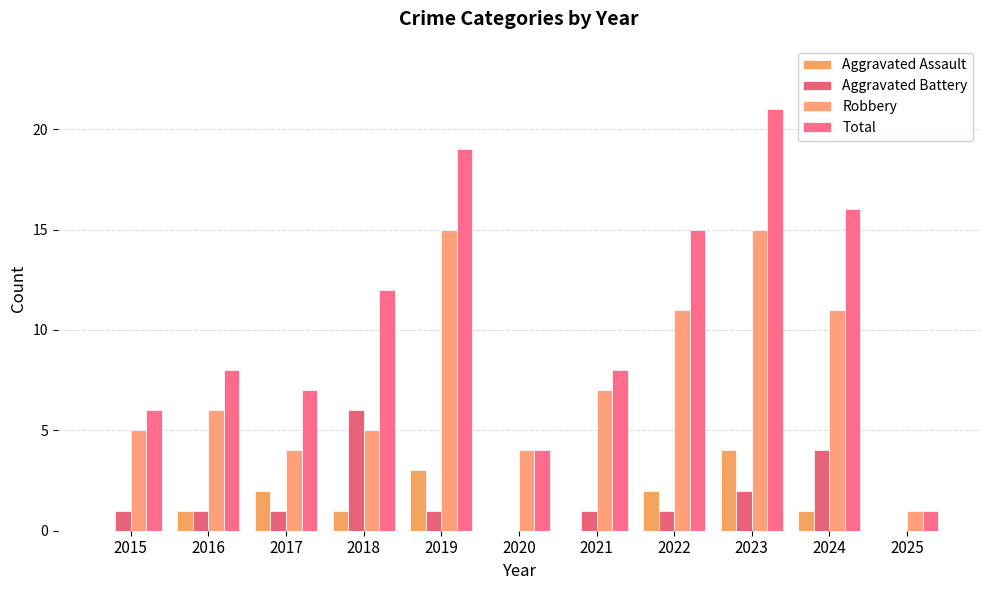

What is the maximum value shown in the chart?

21